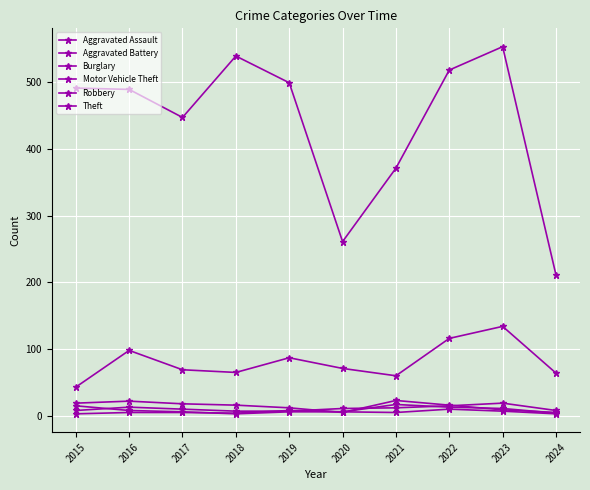

At how many categories does at least one series exceed 357?

8